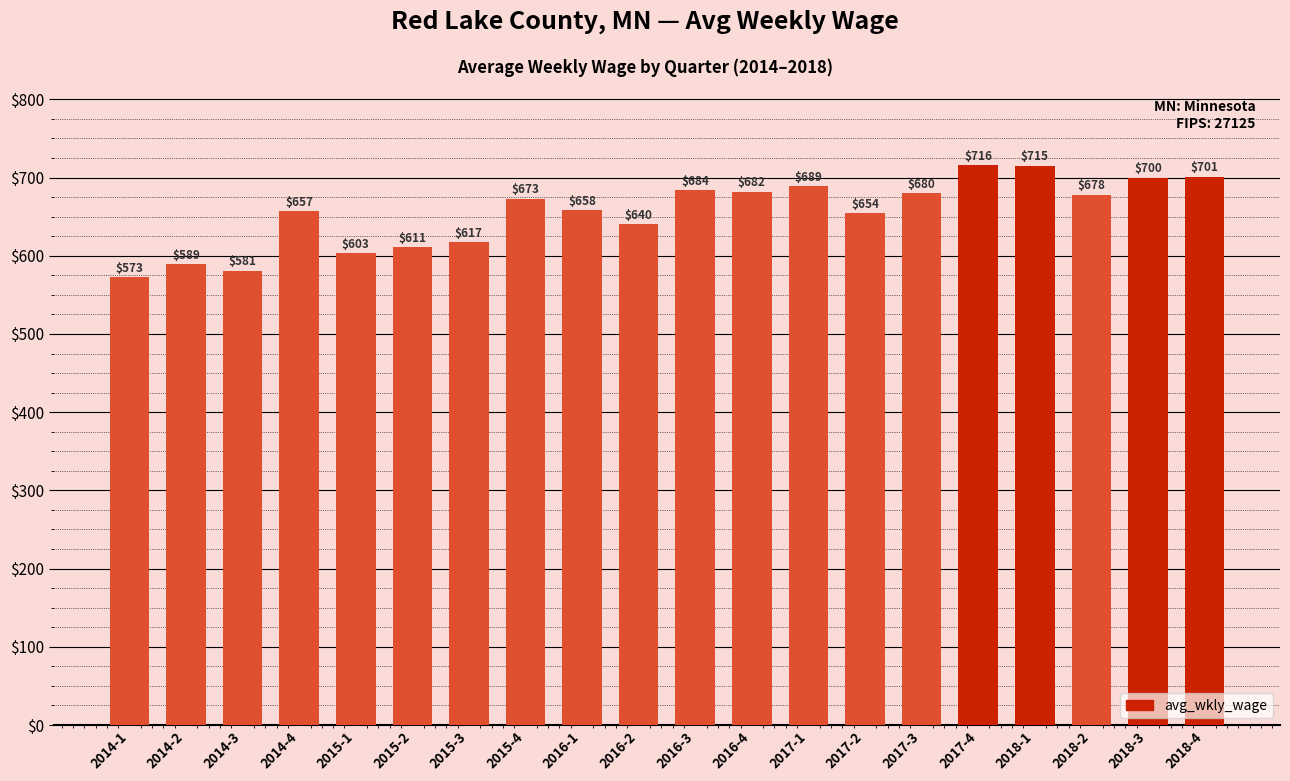

Which label corresponds to the smallest value in the chart?

2014-1